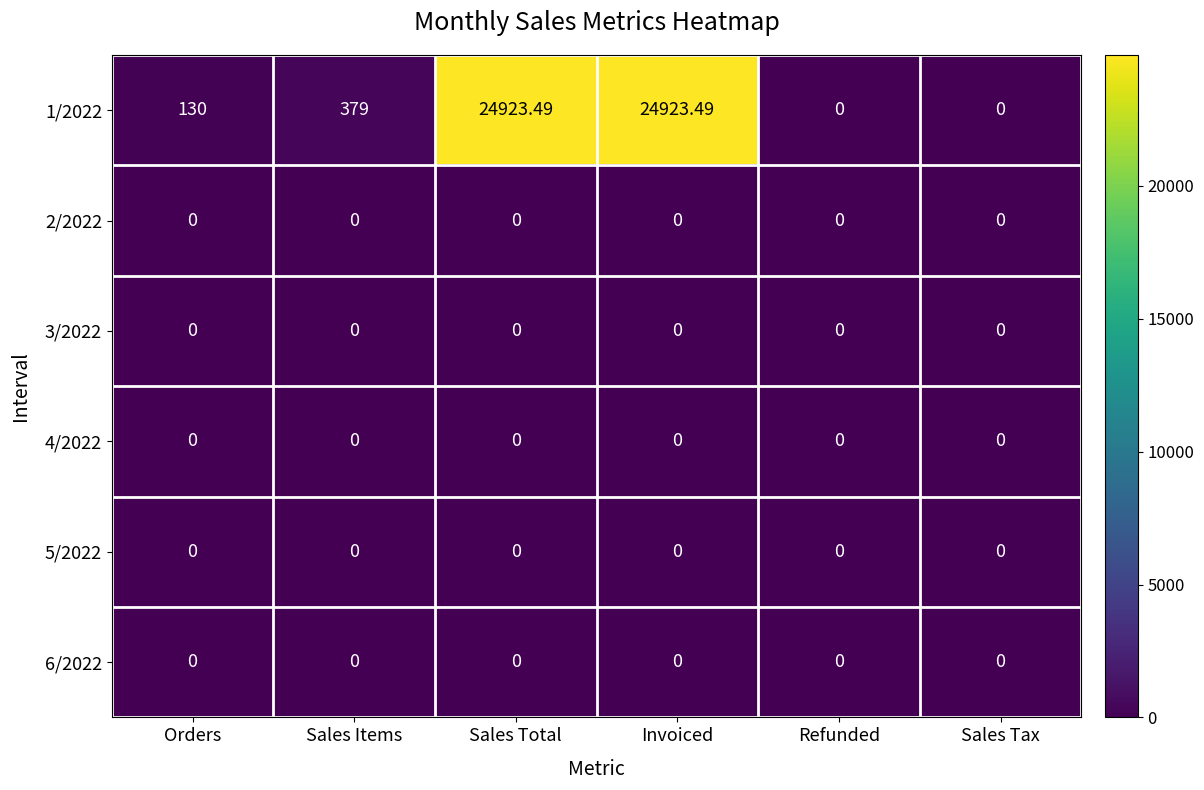

What is the total value across all series at Sales Total?

24923.5